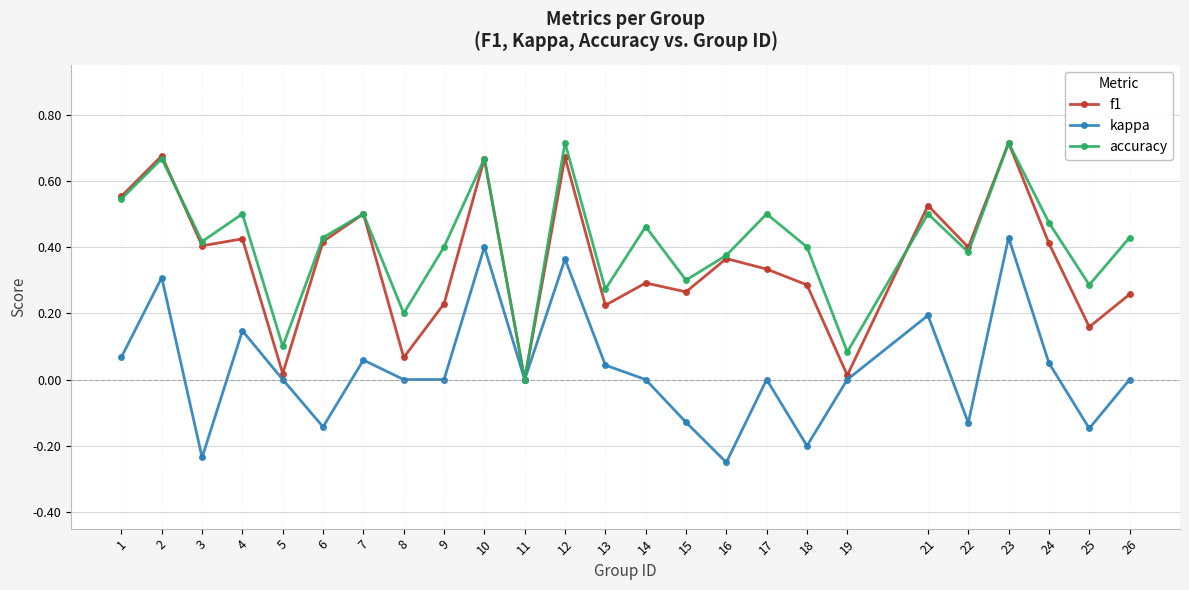

How many values in the f1 series exceed 0?

24